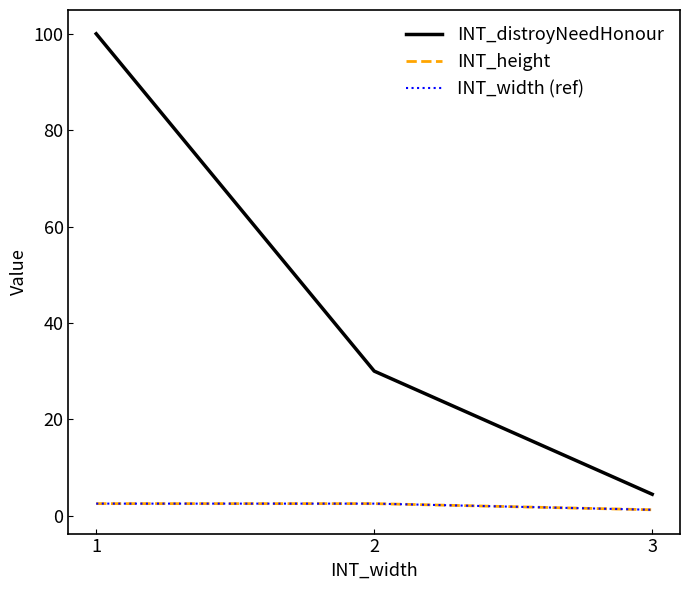

What is the average value of the INT_width (ref) series?

2.1